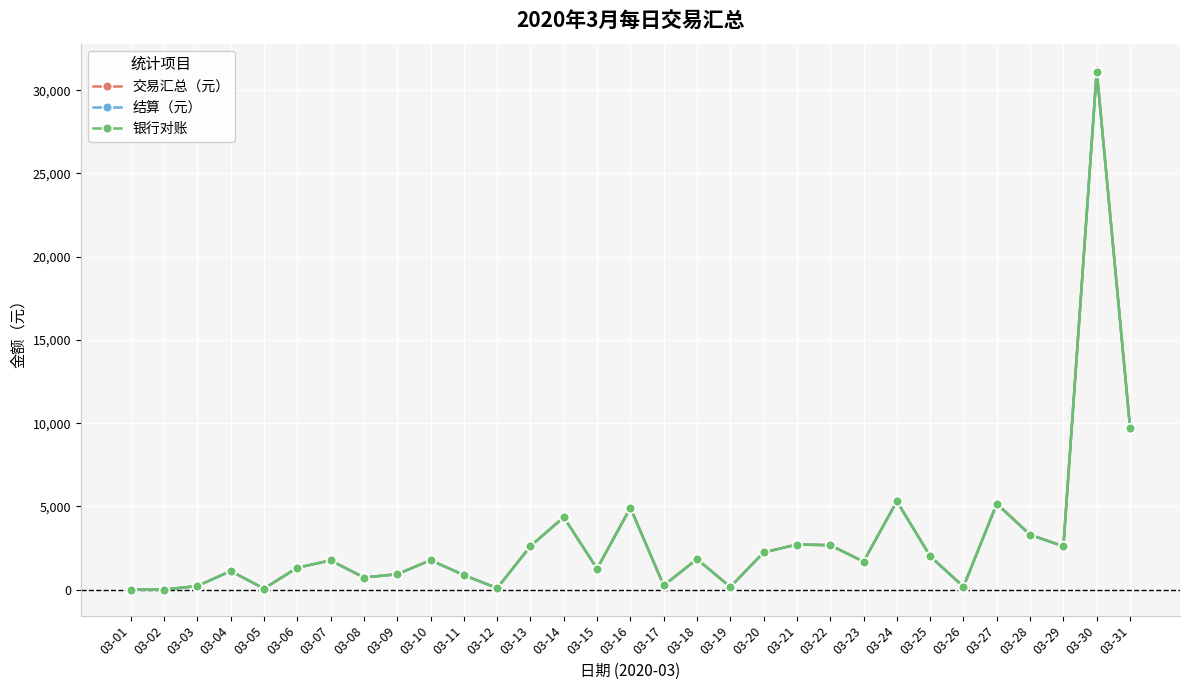

True or false: 结算（元） has more than 1 points higher than both neighbors.

True